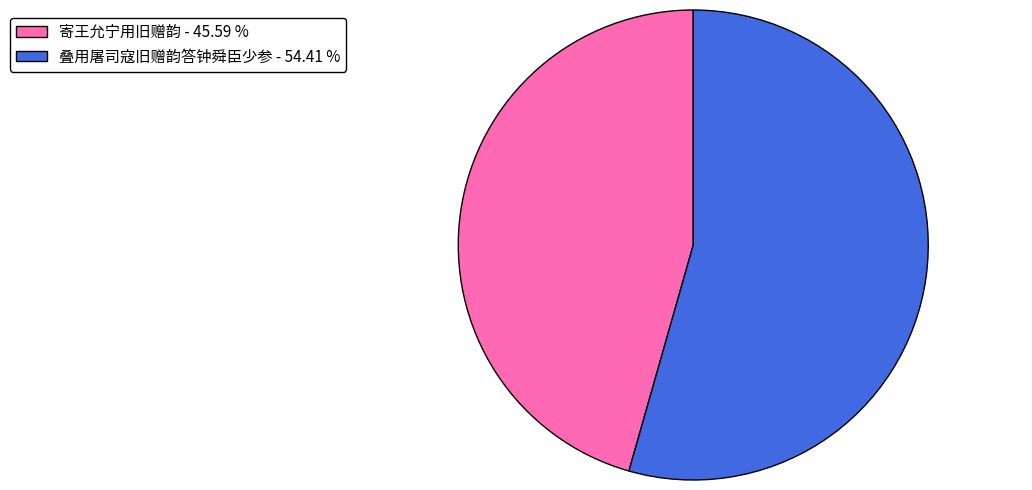

Is the sum of 寄王允宁用旧赠韵 - 45.59 % and 叠用屠司寇旧赠韵答钟舜臣少参 - 54.41 % greater than half?

Yes